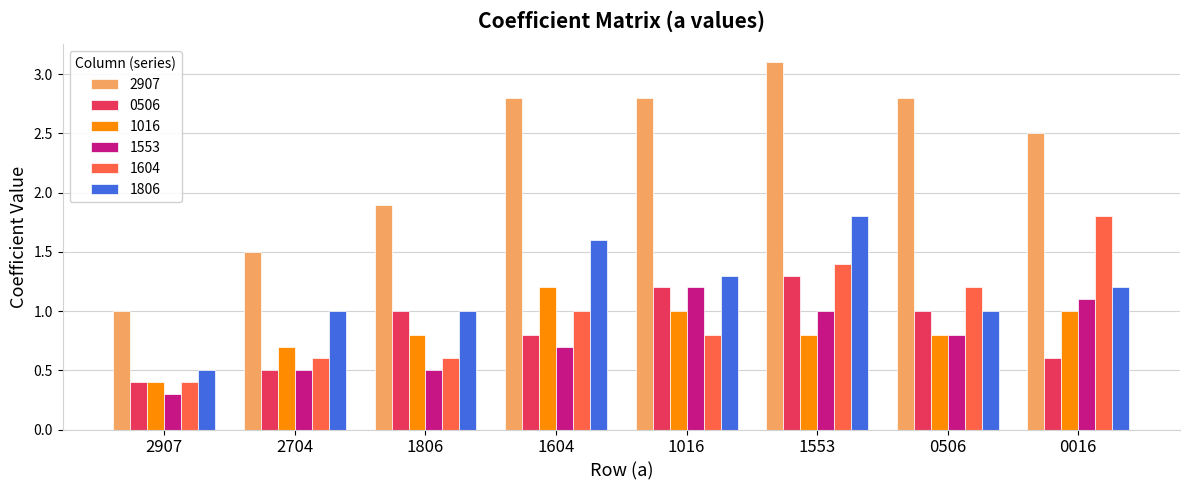

What is the value of the 1604 bar at the 5th from the left?

0.8